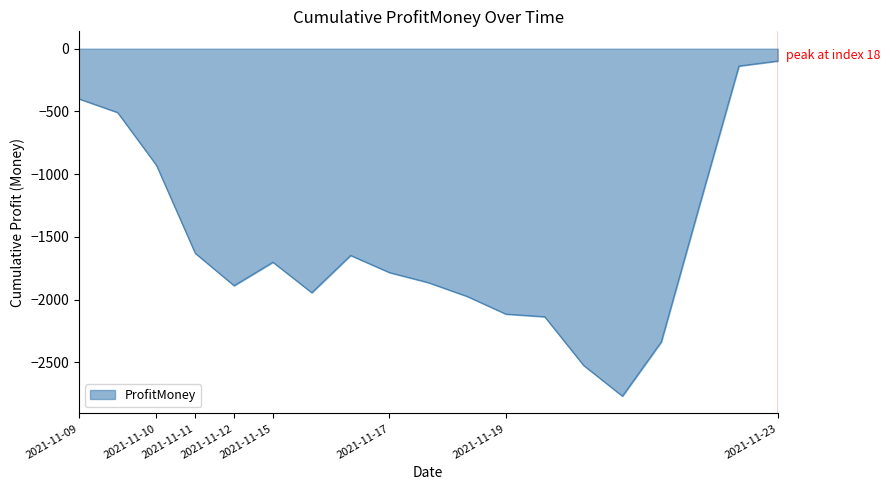

What is the difference between the maximum and minimum values?

2670.5